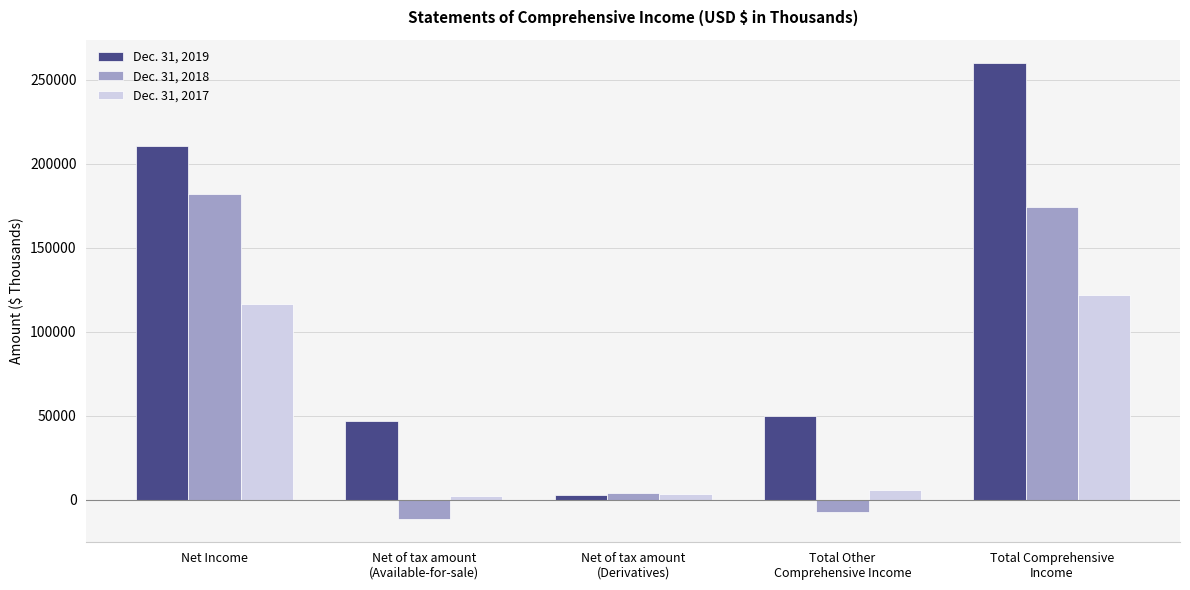

What is the maximum value shown in the chart?

260197